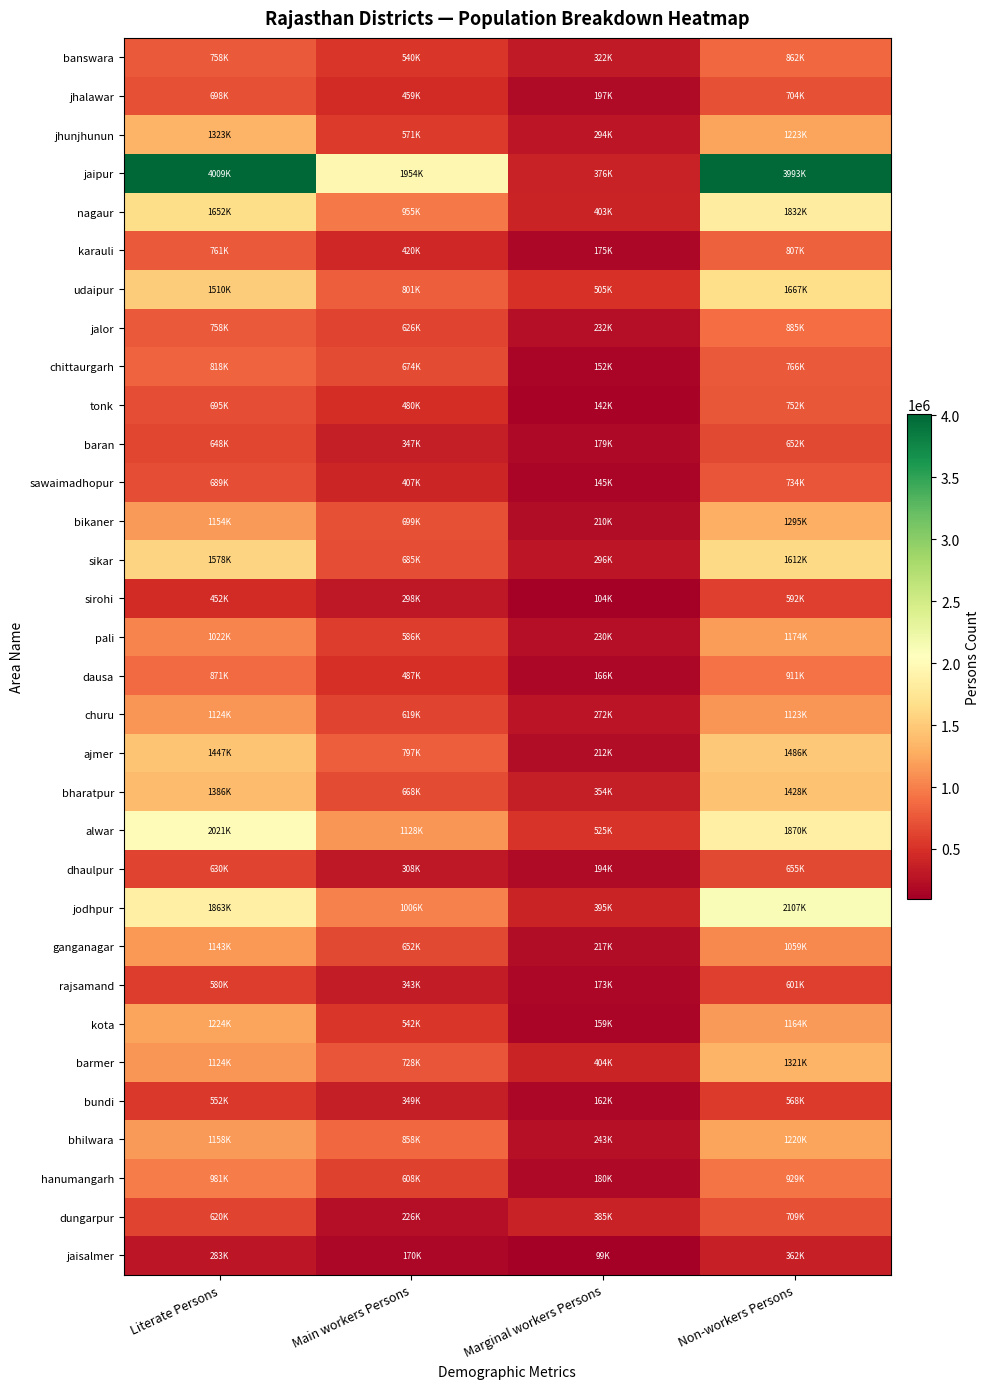

At which category does the chart reach its minimum across all series?

Marginal workers Persons